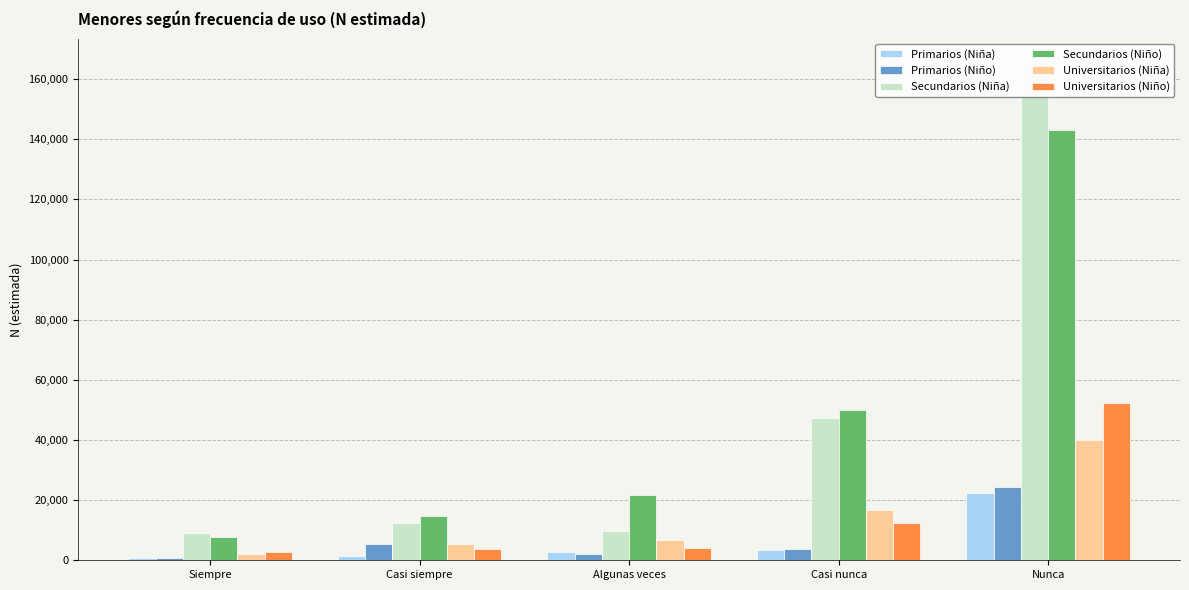

List the labels in order of Secundarios (Niño) value, smallest first.

Siempre, Casi siempre, Algunas veces, Casi nunca, Nunca